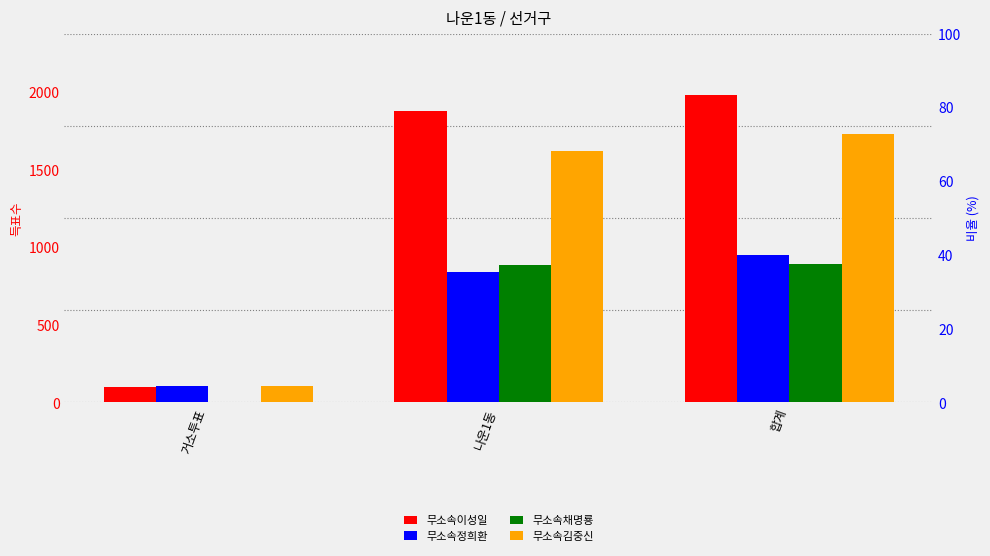

What is the total value across all series at 거소투표?

321